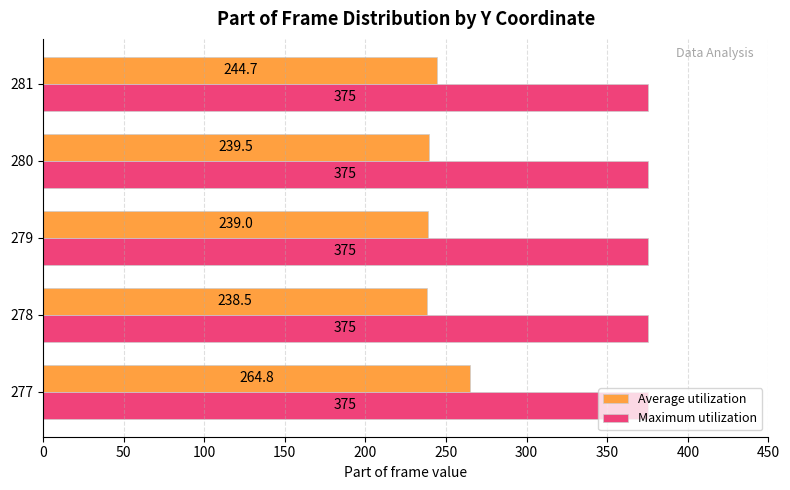

True or false: Maximum utilization has a value of 375.0 at 279.

True